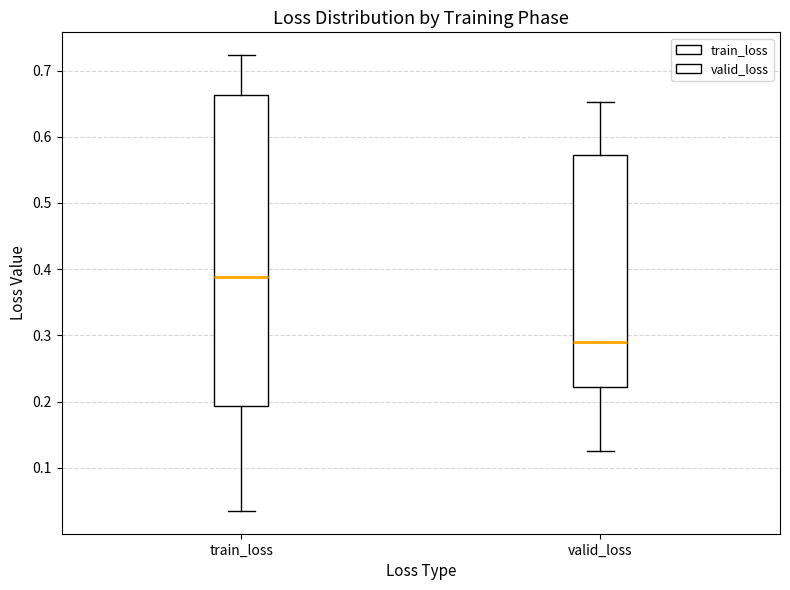

Which box is the tallest, from its lower edge to its upper edge?

train_loss